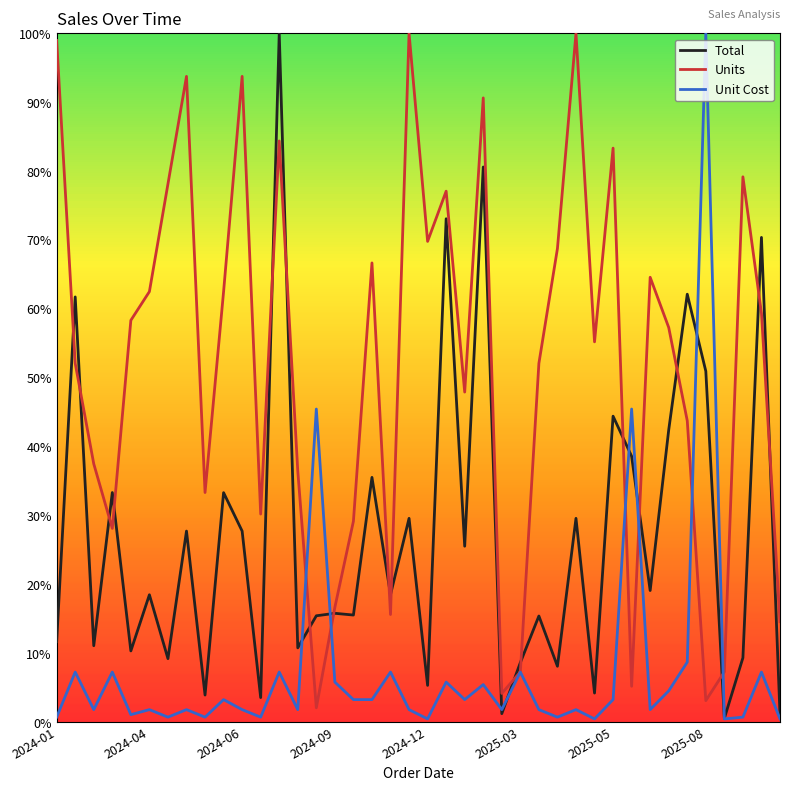

Rank the series by their average value, from highest to lowest.

Units, Total, Unit Cost